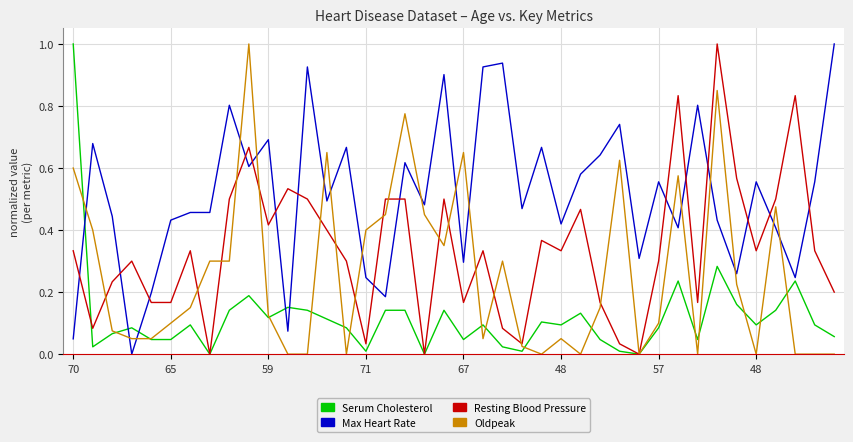

True or false: Max Heart Rate and Oldpeak intersect in this chart.

True